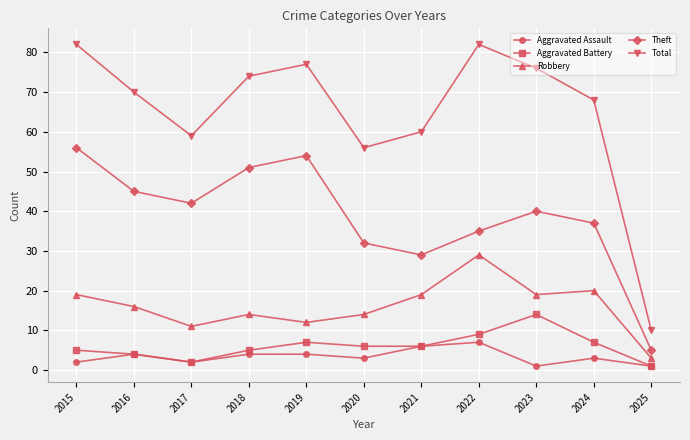

At which label is Total closest to 46?

2020